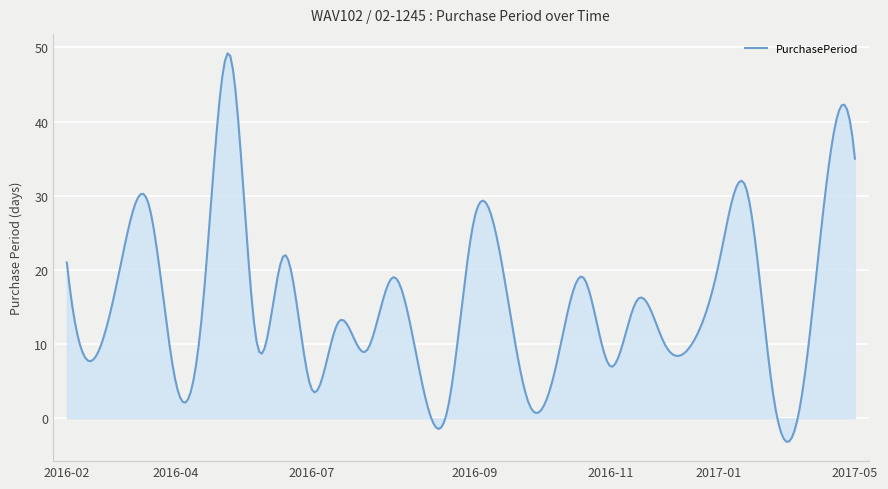

What is the smallest value displayed?

-3.2